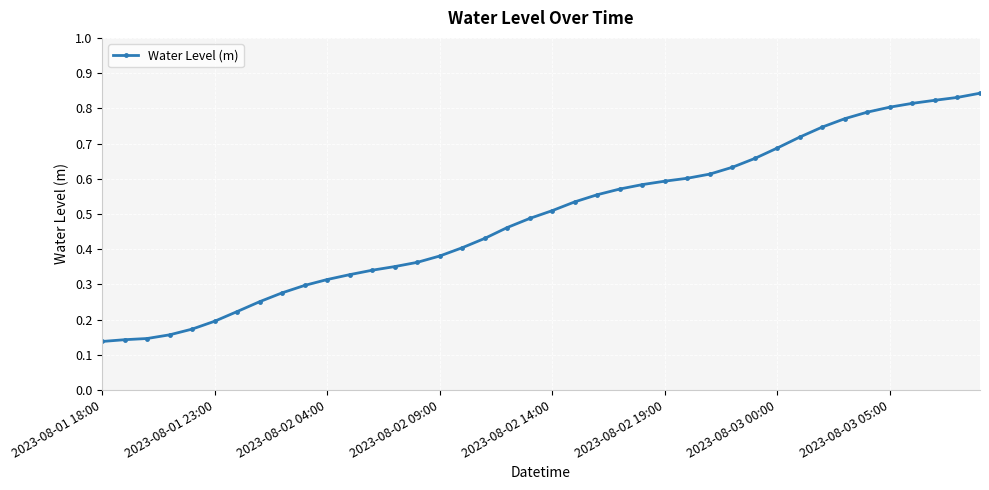

What is the sum of all values?

19.5